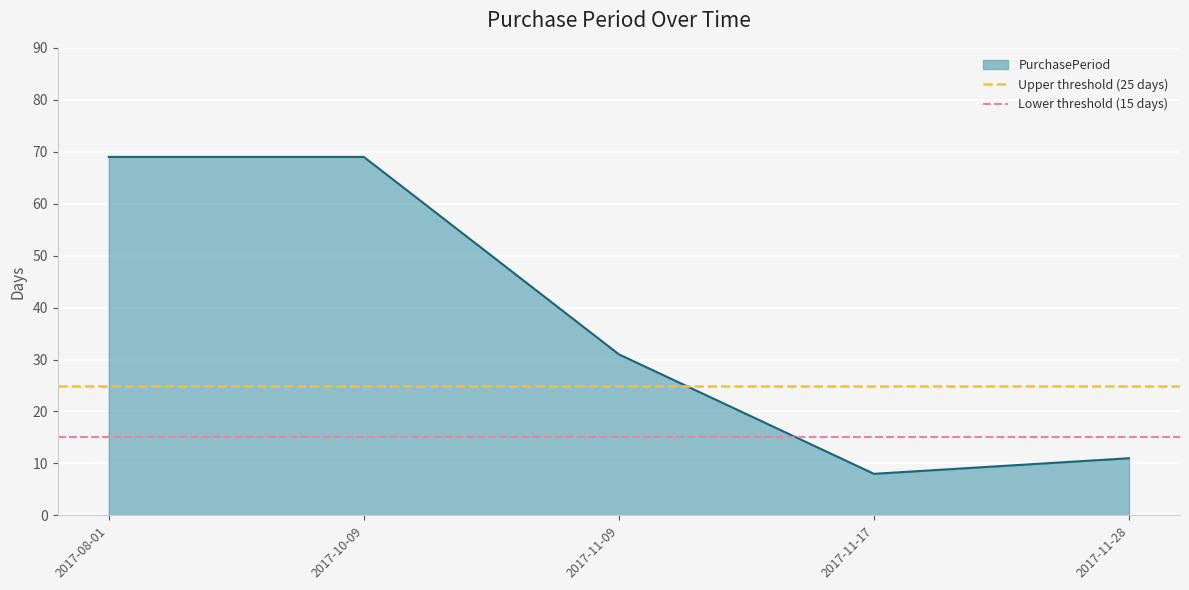

True or false: Lower threshold (15 days) has a value of 5 at 2017-08-01.

False